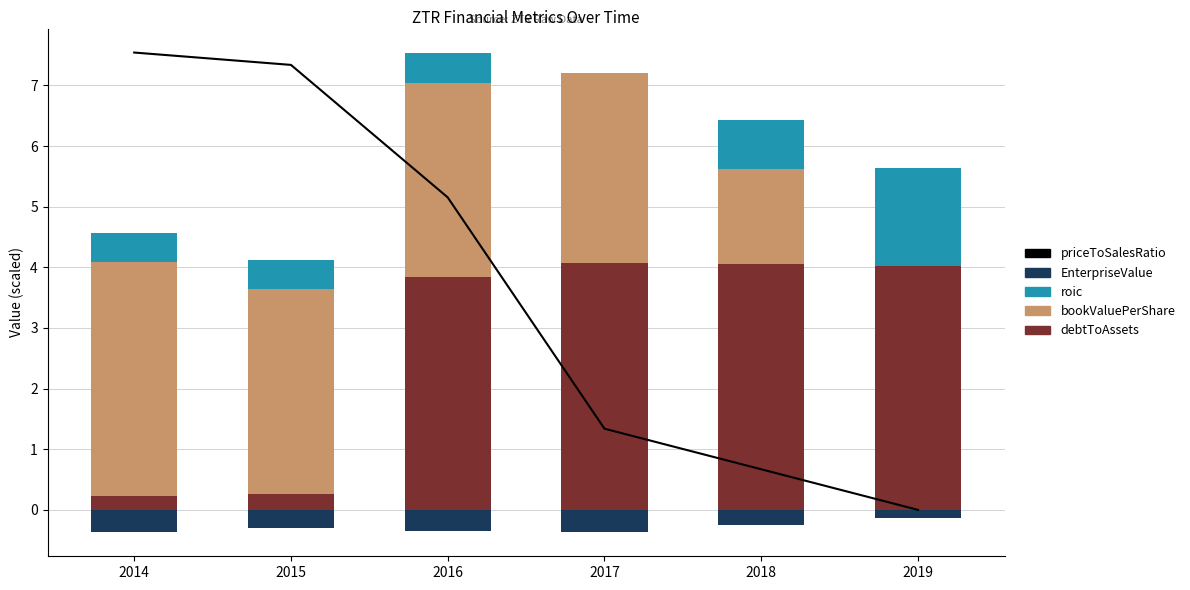

What is the total value across all series at 2017?

8.2